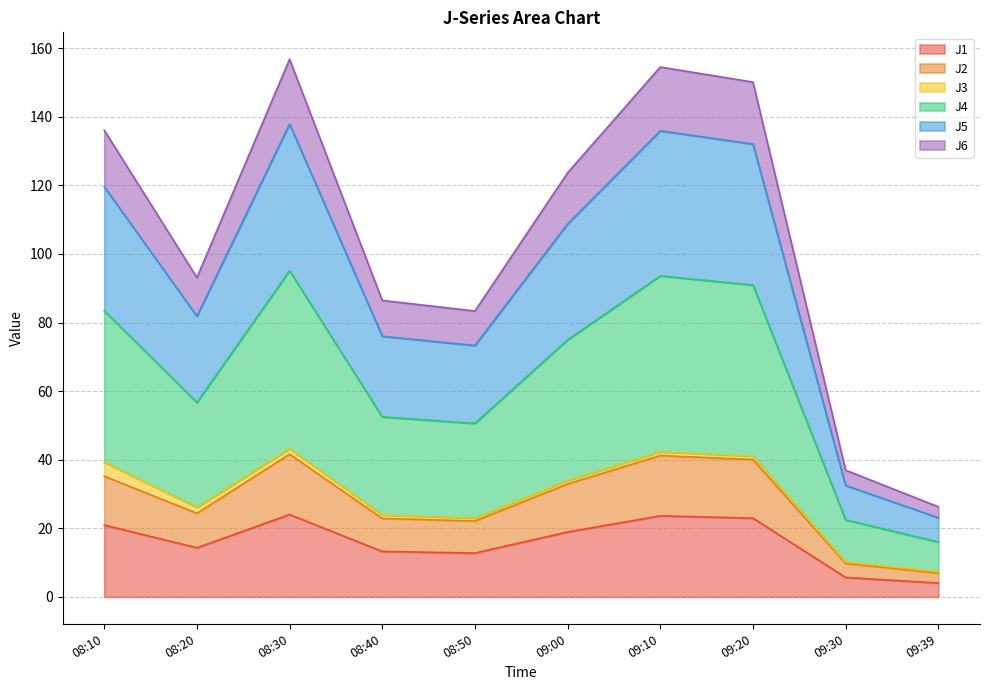

What is the minimum value for J1?

4.0